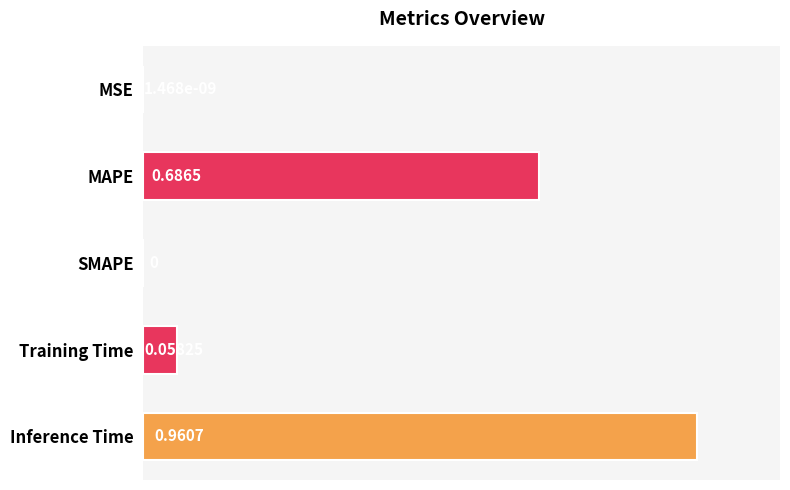

What is the sum of all values?

1.7